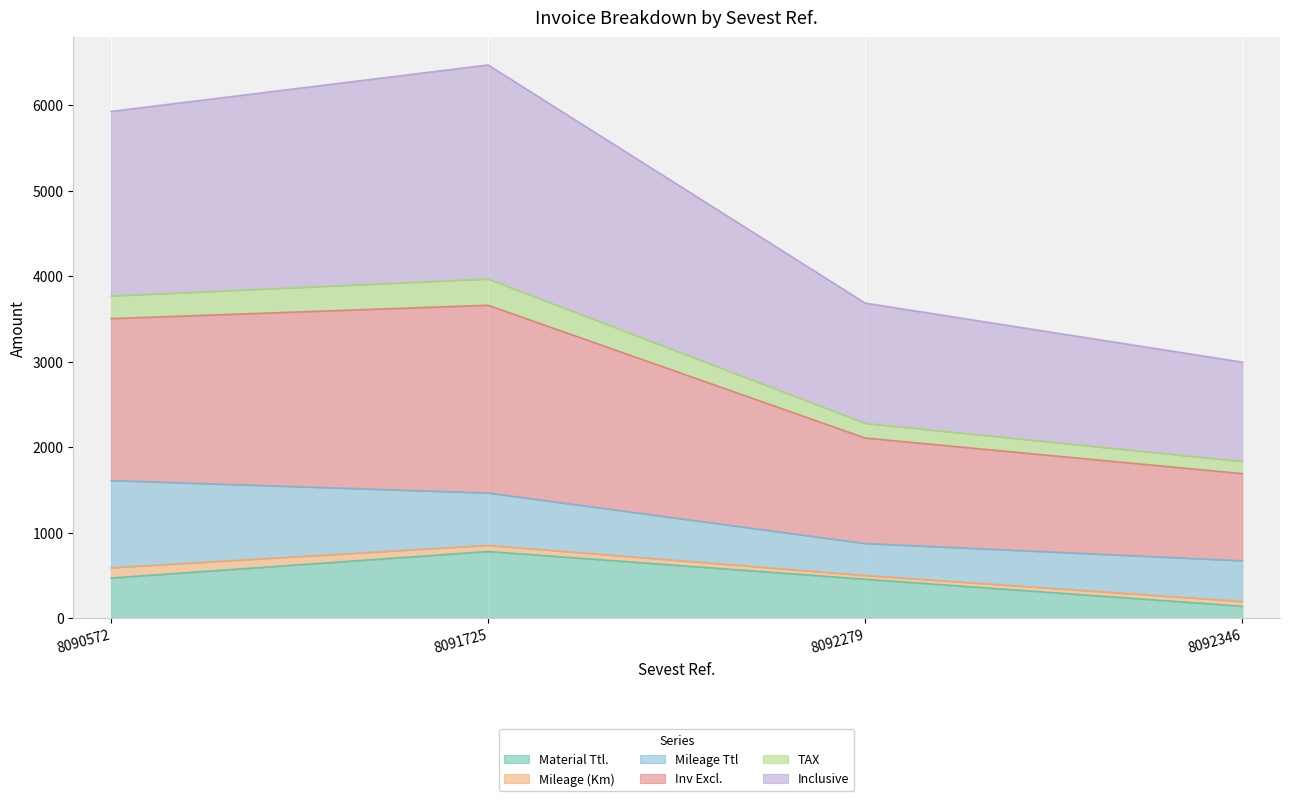

The value of Material Ttl. at 8092346 is 142.0. True or false?

True